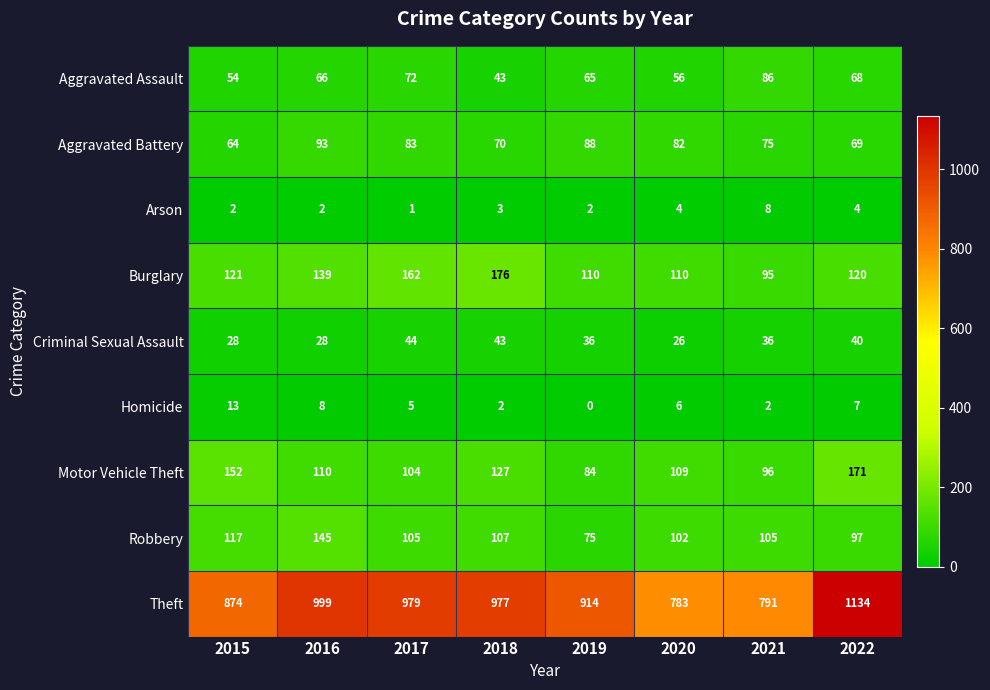

Between 2015 and 2018, which series saw the biggest shift?

Theft